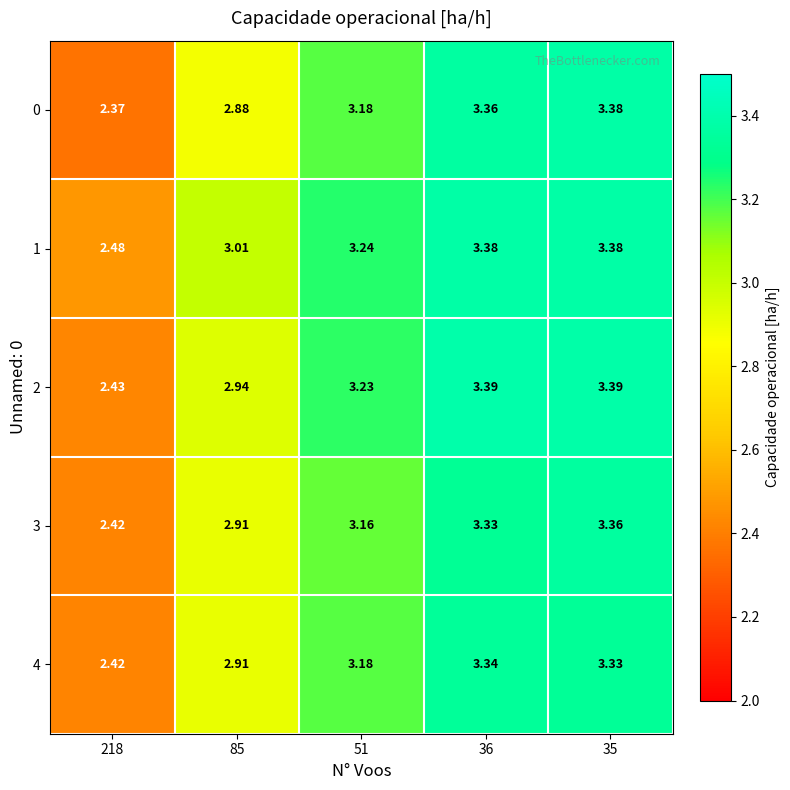

Which series has the largest range (max minus min)?

0